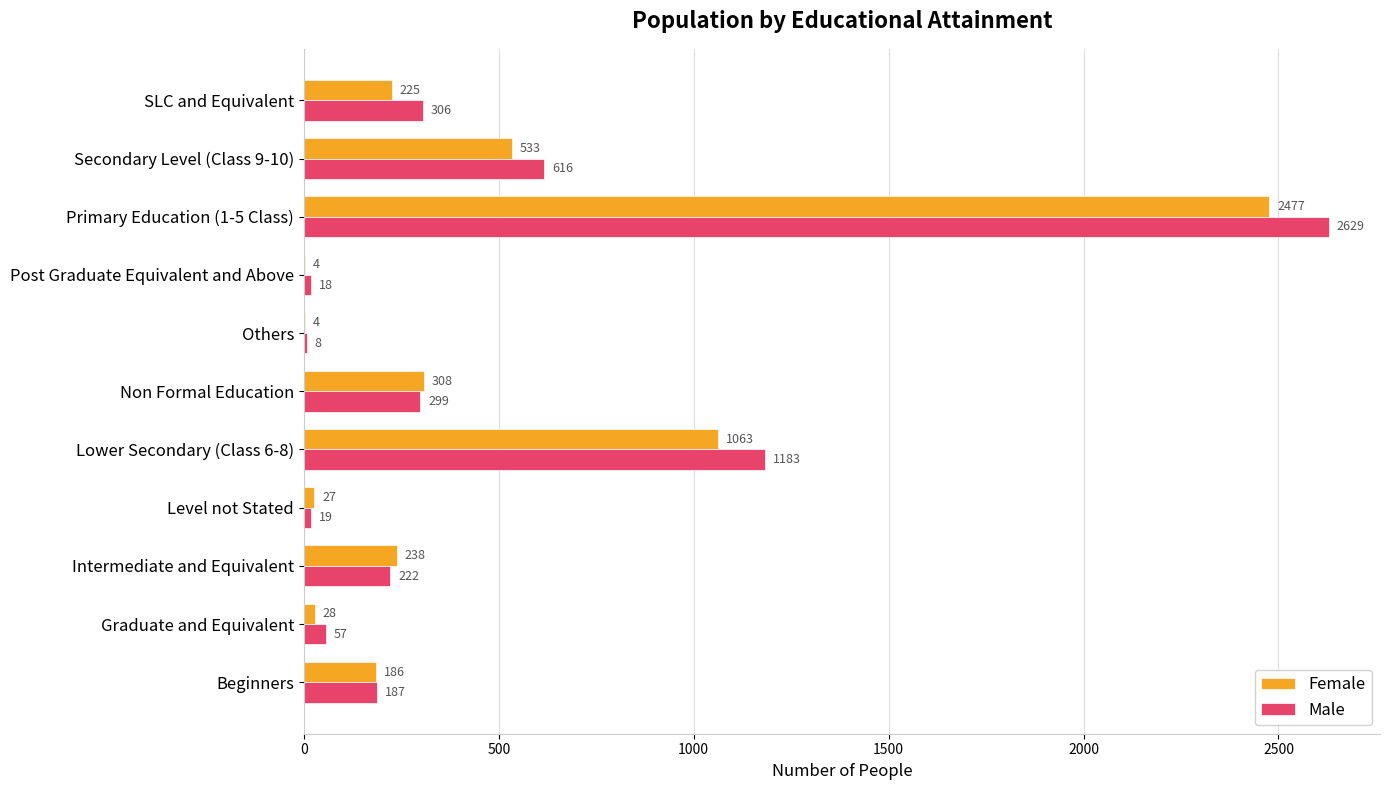

Which series has the widest spread of values?

Male